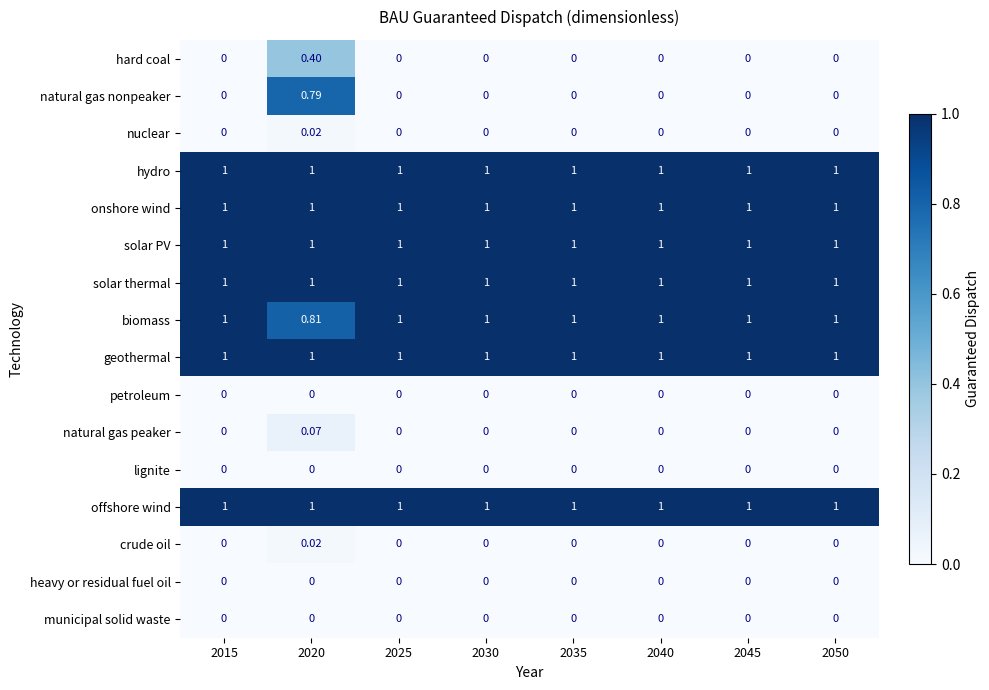

Is the value of biomass at 2020 greater than the value of onshore wind at 2015?

No